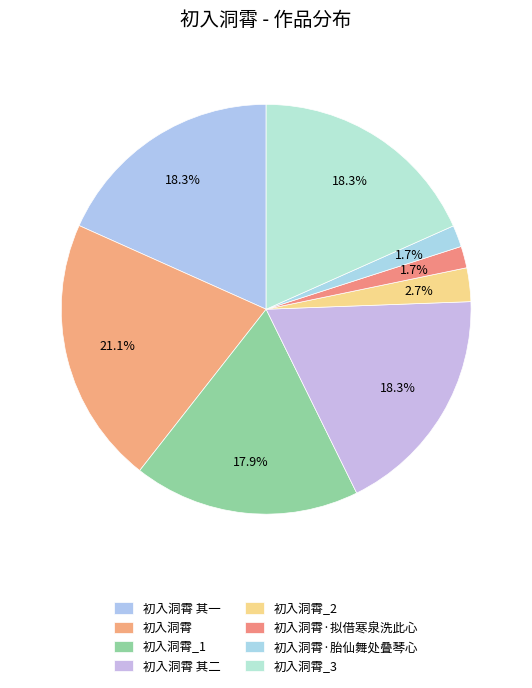

To the nearest percent, what is the average slice percentage?

12%